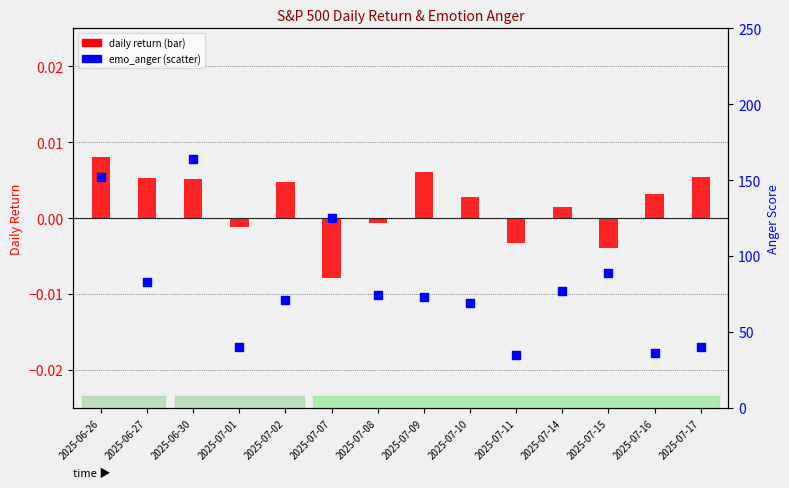

At which category is the sum across all series the highest?

2025-06-30